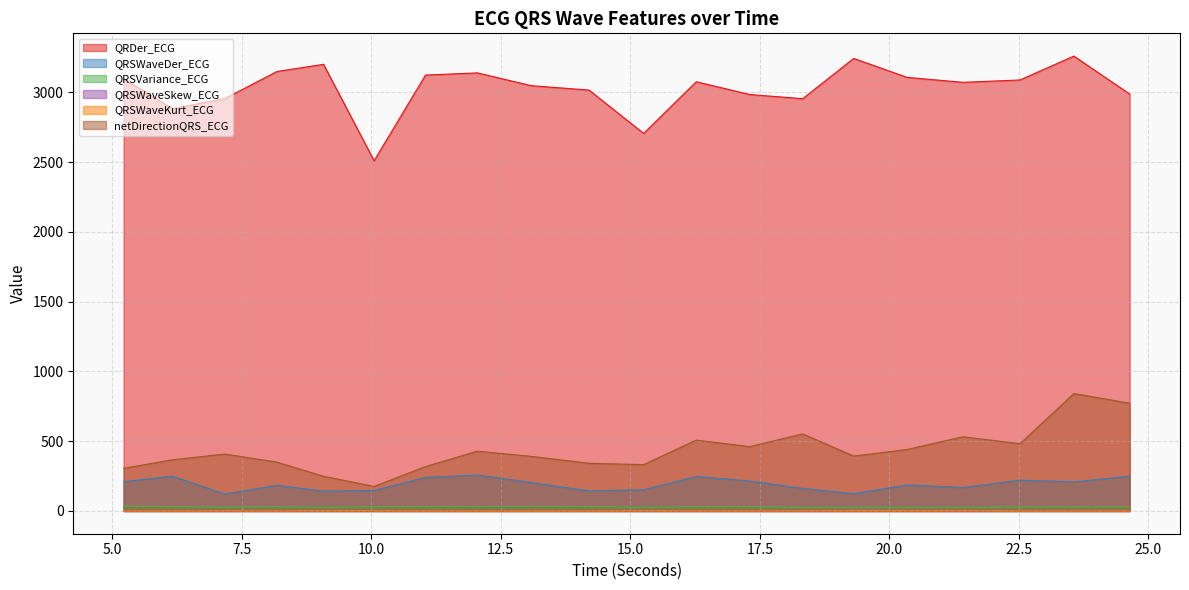

What is the sum of the QRSWaveKurt_ECG values at 24.640625 and 17.3046875?

2.0